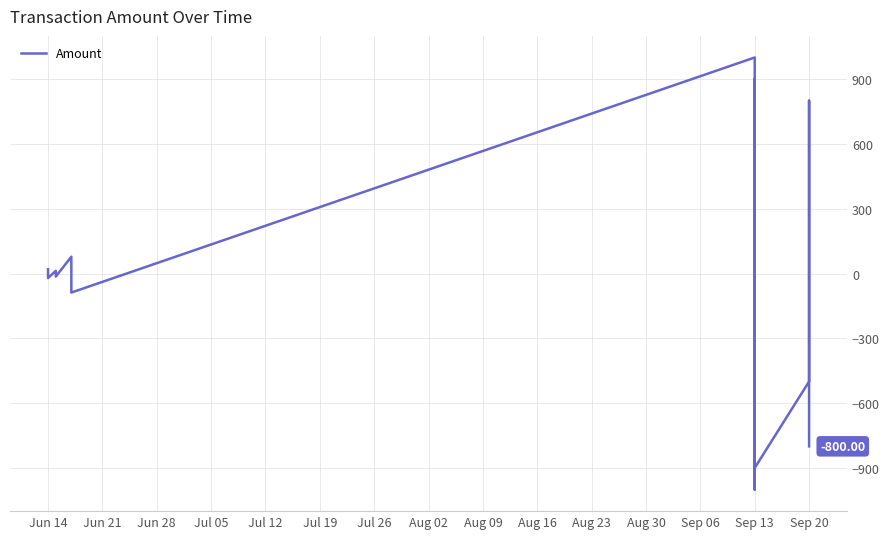

True or false: the data shows 311.6 at Sep 13.

False